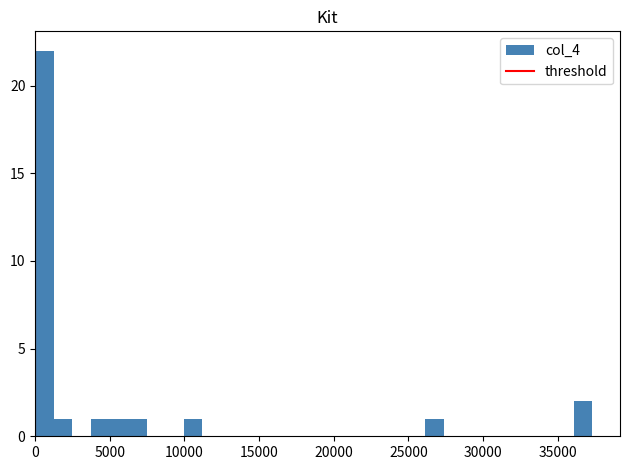

Around what value on the x-axis is the tallest bar? Give the approximate position of its centre, as read against the axis.

500